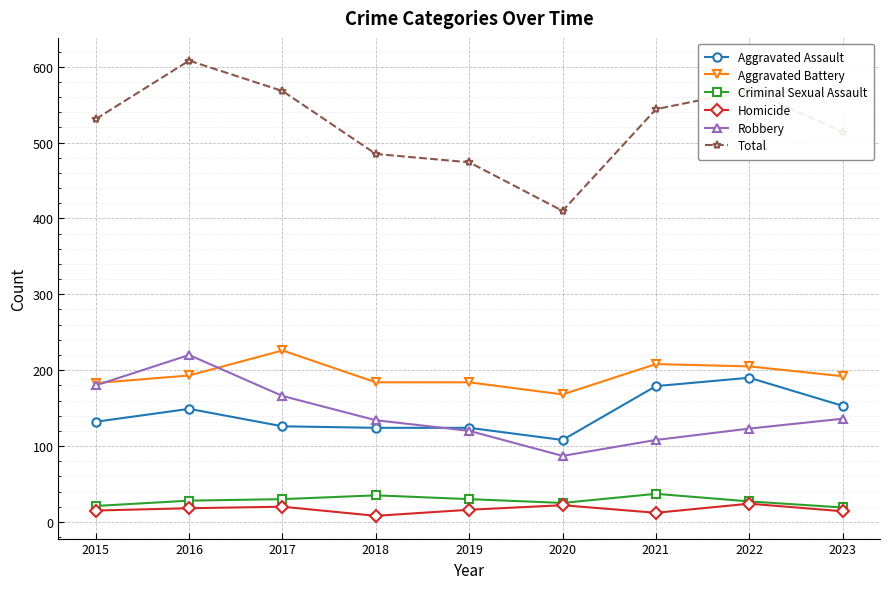

True or false: Robbery has a value of 128 at 2016.

False